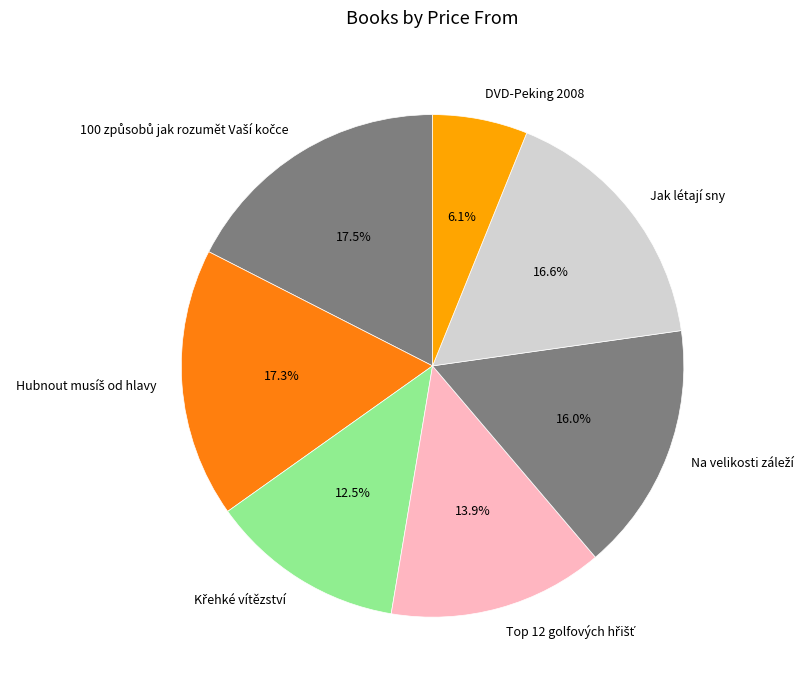

How much of the chart is everything except DVD-Peking 2008?

93.9%